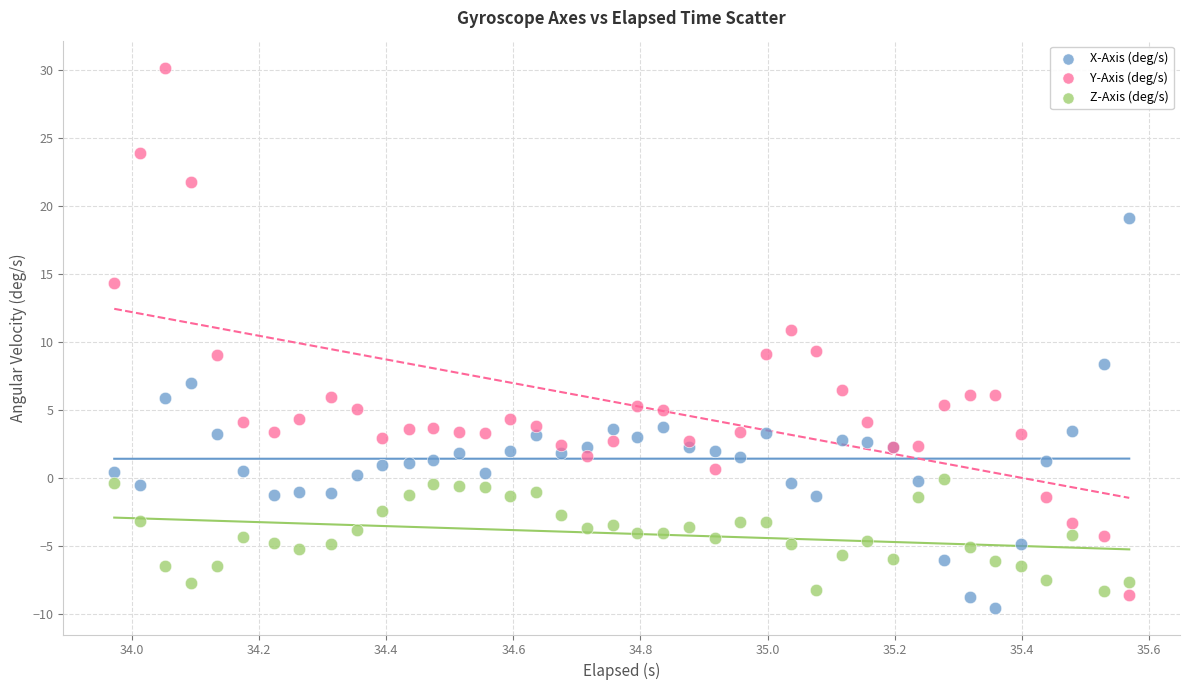

Which series has the largest Y range (max minus min)?

Y-Axis (deg/s)